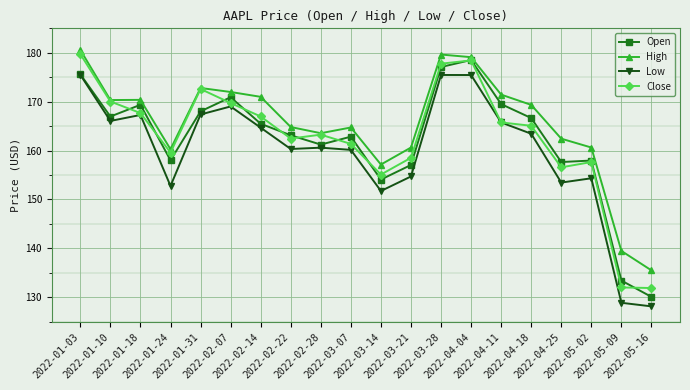

The Open series shows 48.5 at 2022-01-03. True or false?

False